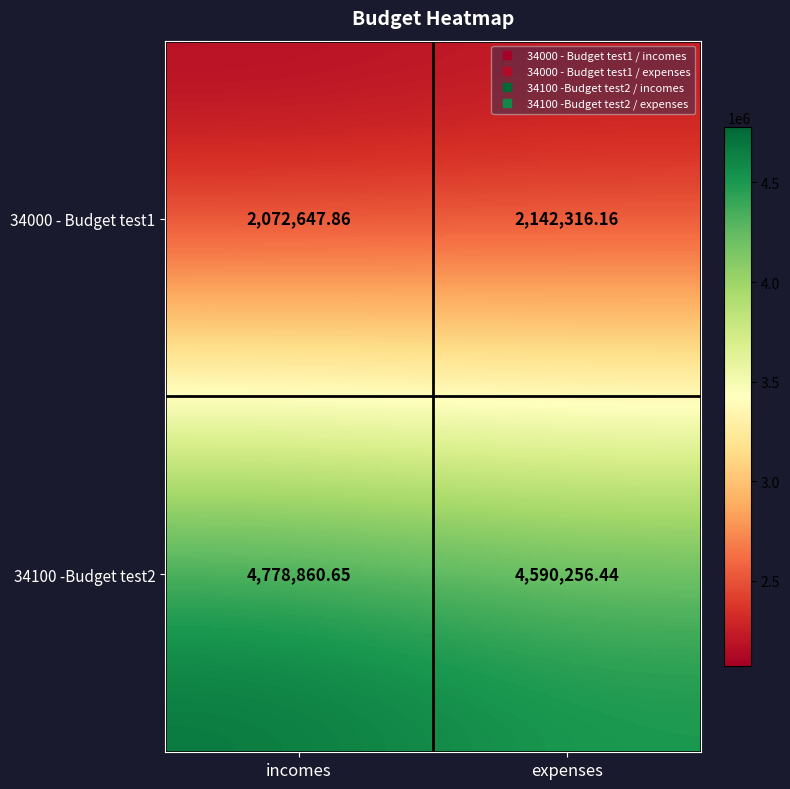

Which series changed the most between incomes and expenses?

34100 -Budget test2